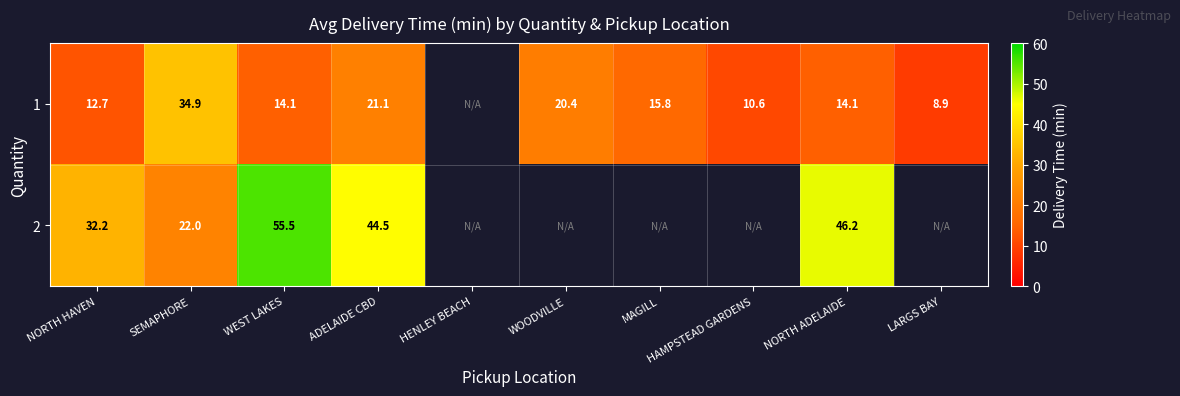

The 2 series shows 44.5 at ADELAIDE CBD. True or false?

True